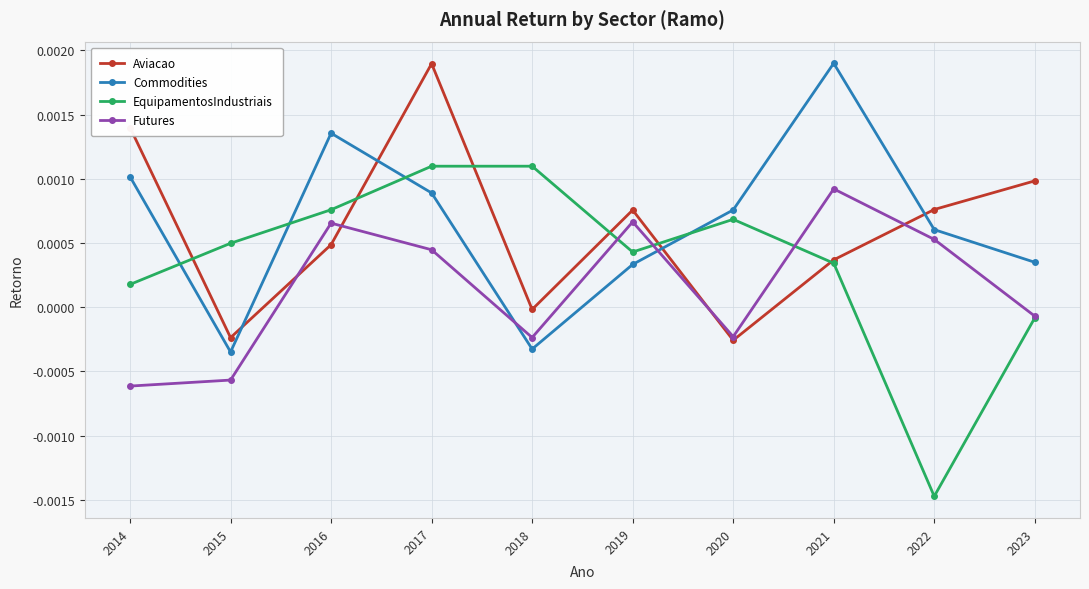

Which series has the largest total across all categories?

Commodities